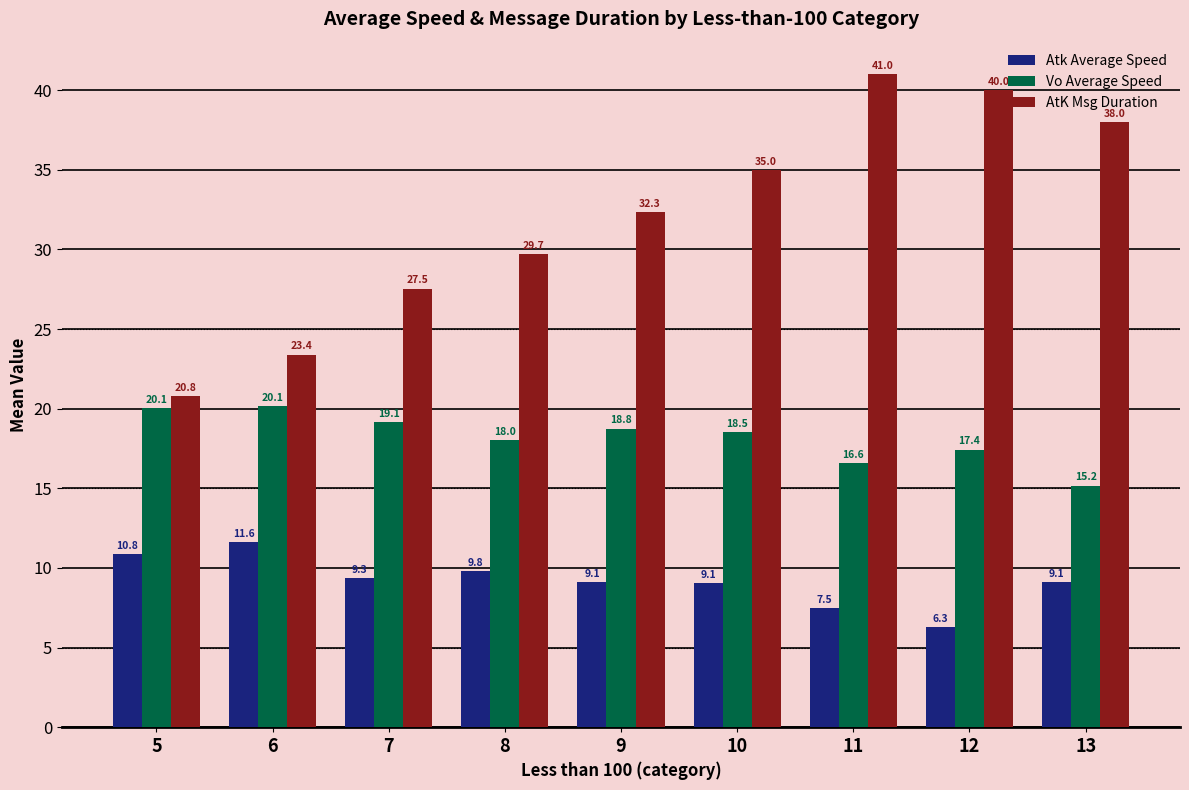

Which series has the widest spread of values?

AtK Msg Duration